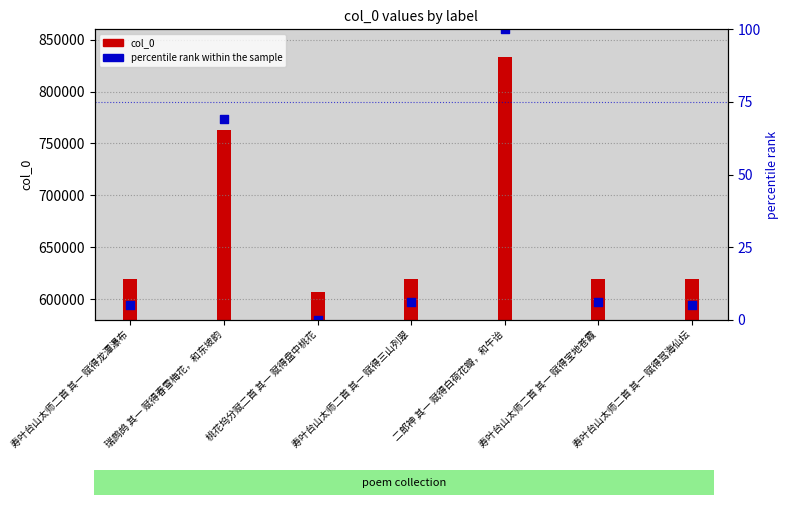

At which category is the sum across all series the highest?

二郎神 其一 赋得白荷花瓣，和午诒